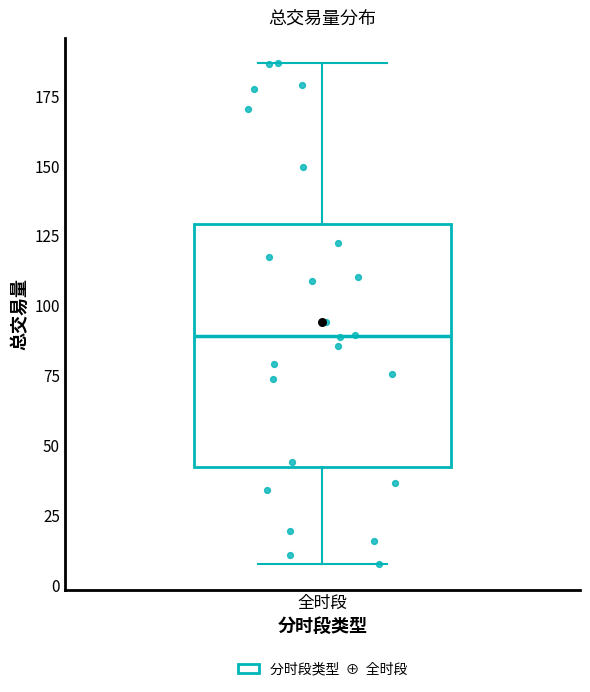

Where is the lower edge of the box for 全时段 on the y-axis? The values are not printed on the chart, so give them approximately, as read against the axis.

40